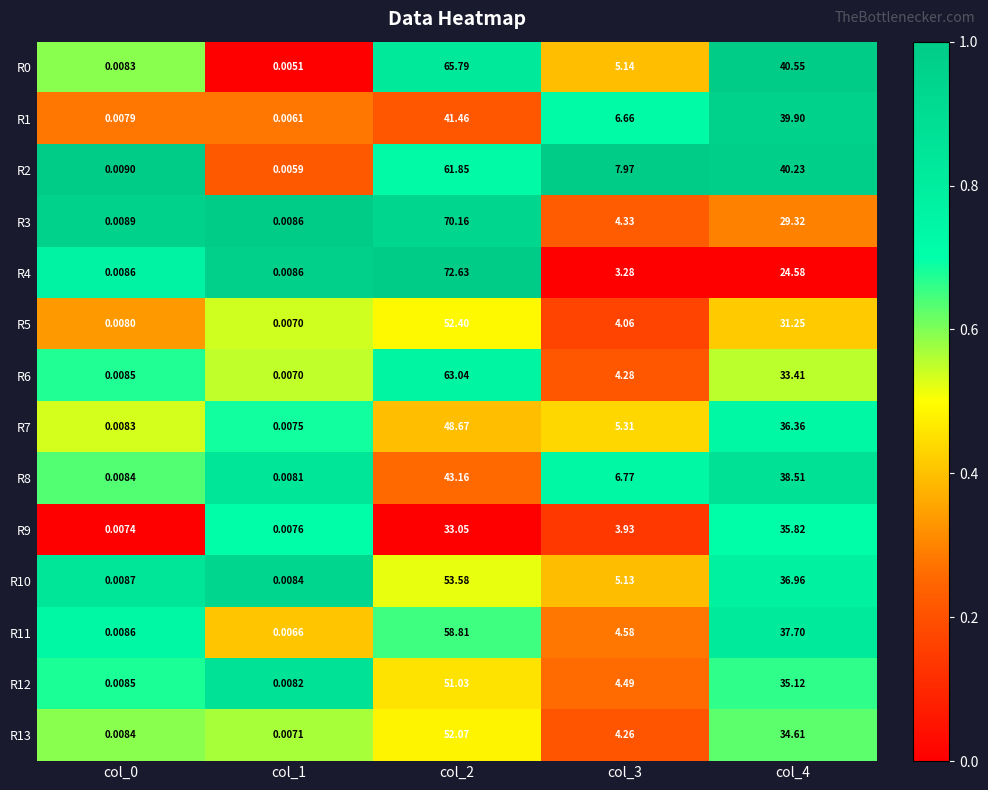

How many categories are shown in the chart?

5